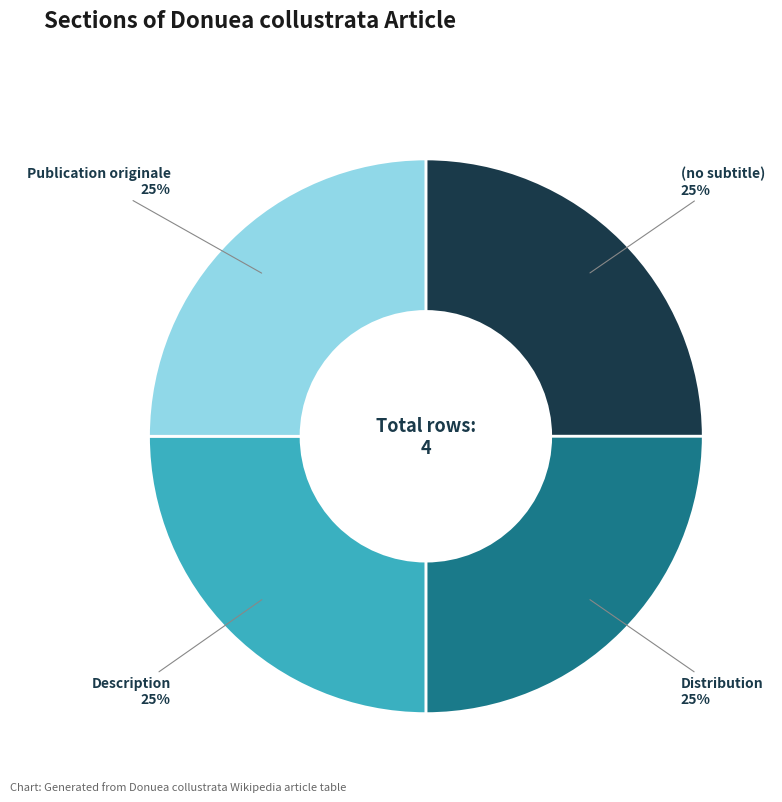

To the nearest percent, what is the average slice percentage?

25%